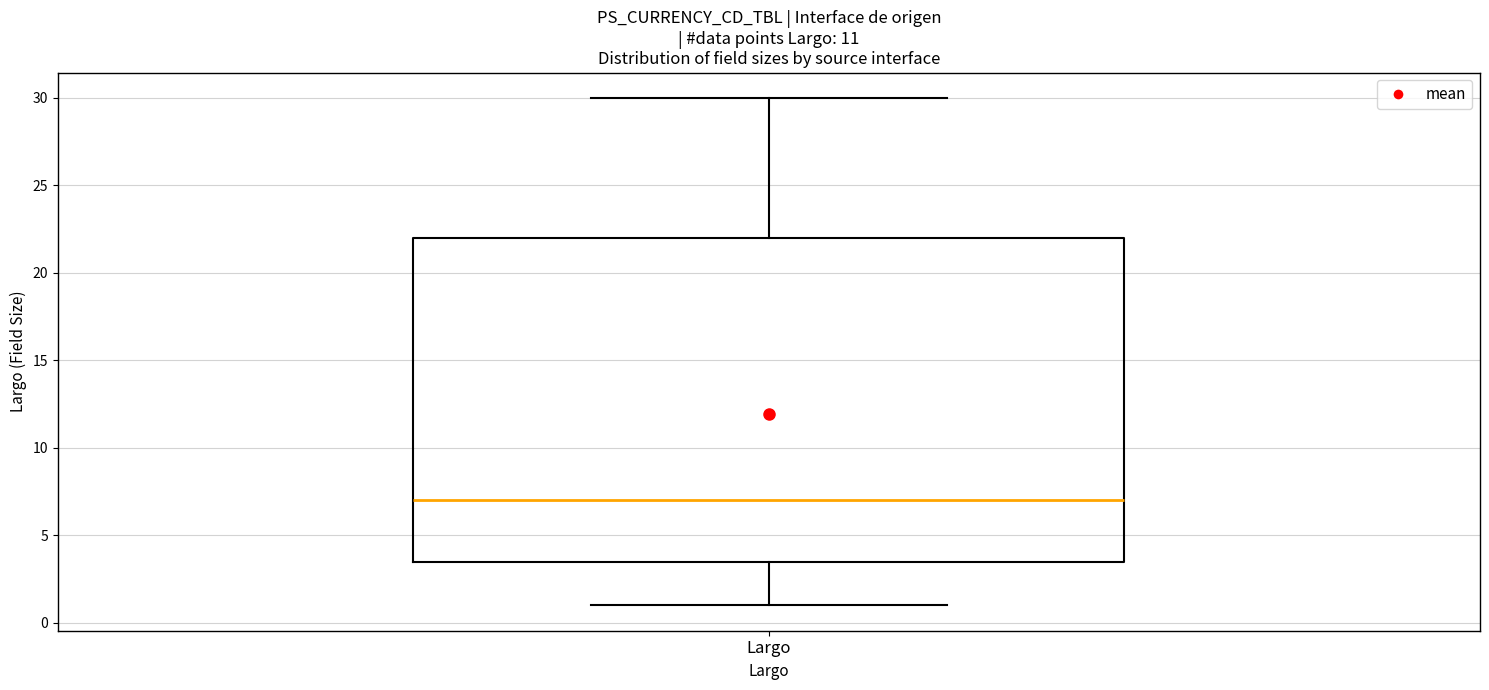

Read this box plot against the y-axis: the position of the median line, the range covered by the box, and the ends of both whiskers. The values are not printed on the chart, so give them approximately, as read against the axis.

median 7.0, box 3.5 to 22.0, whiskers 1.0 to 30.0